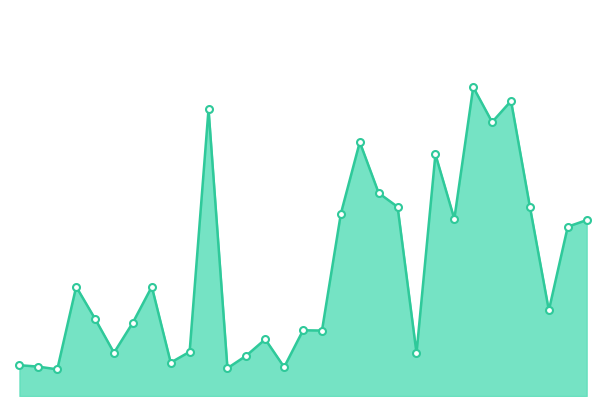

What is the difference between the maximum and minimum values?

62712